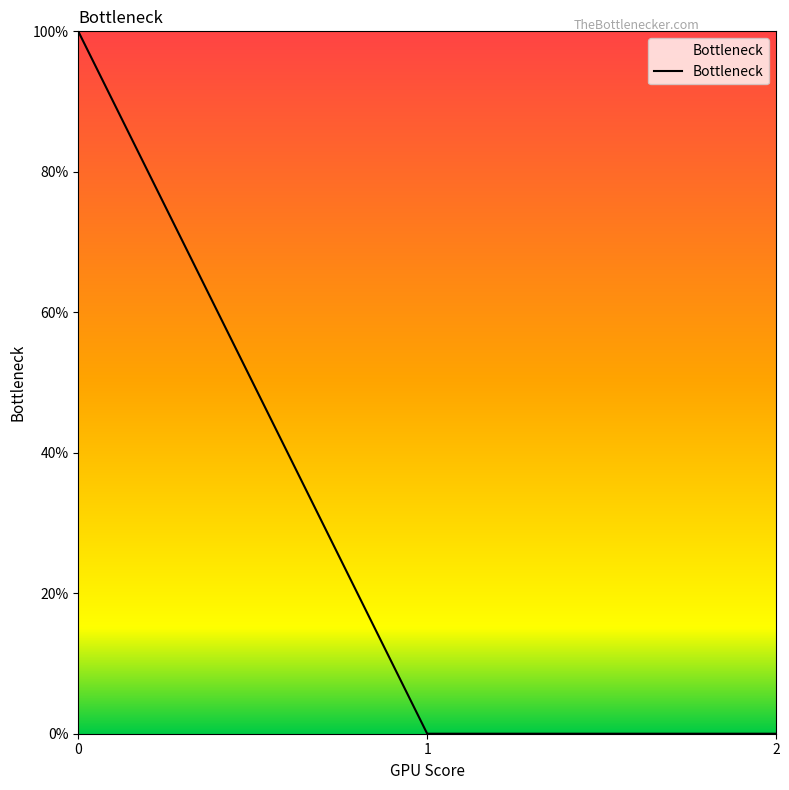

Is this an area chart (filled region under the line)?

Yes